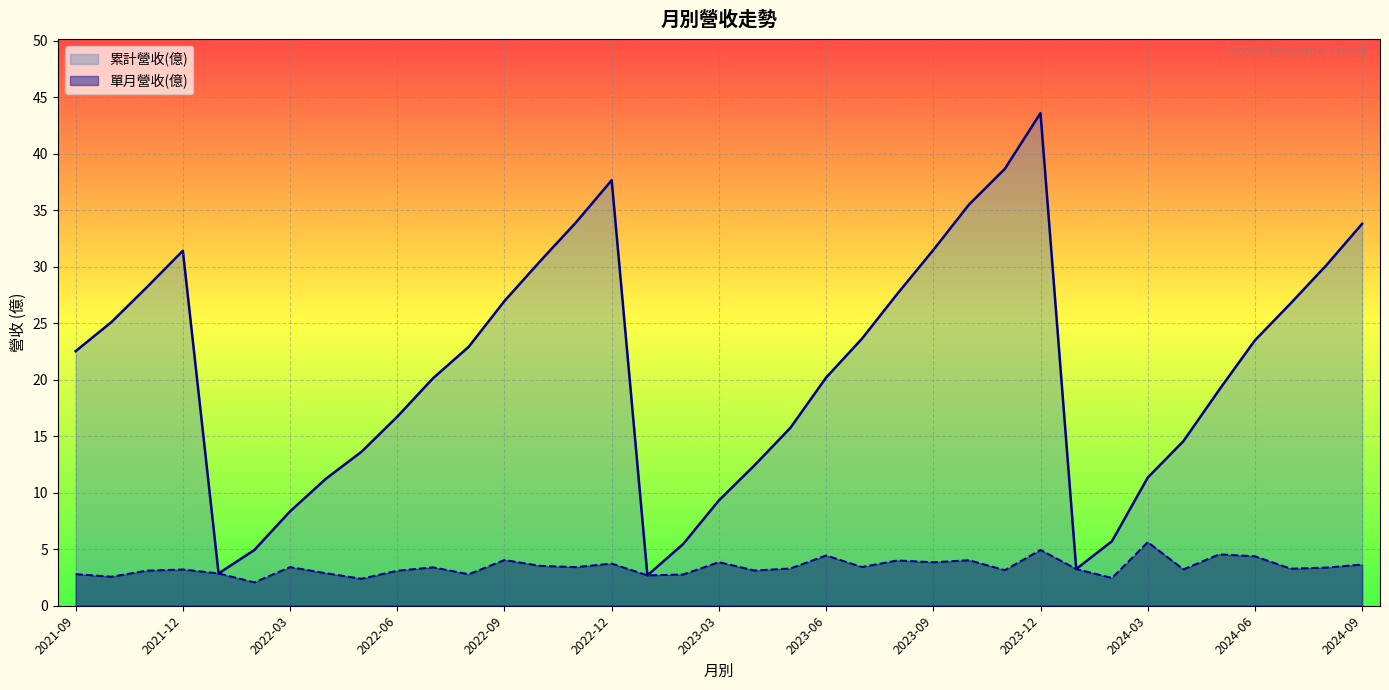

At which category does the chart reach its peak across all series?

2023-12